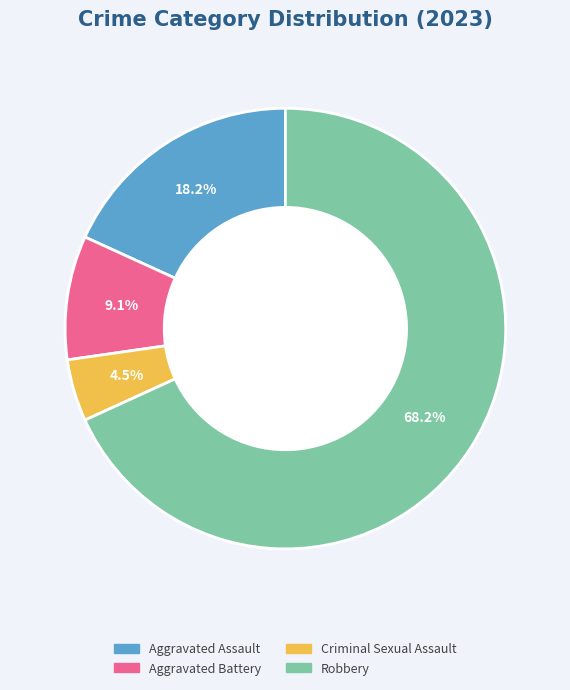

Which slice is the largest?

Robbery